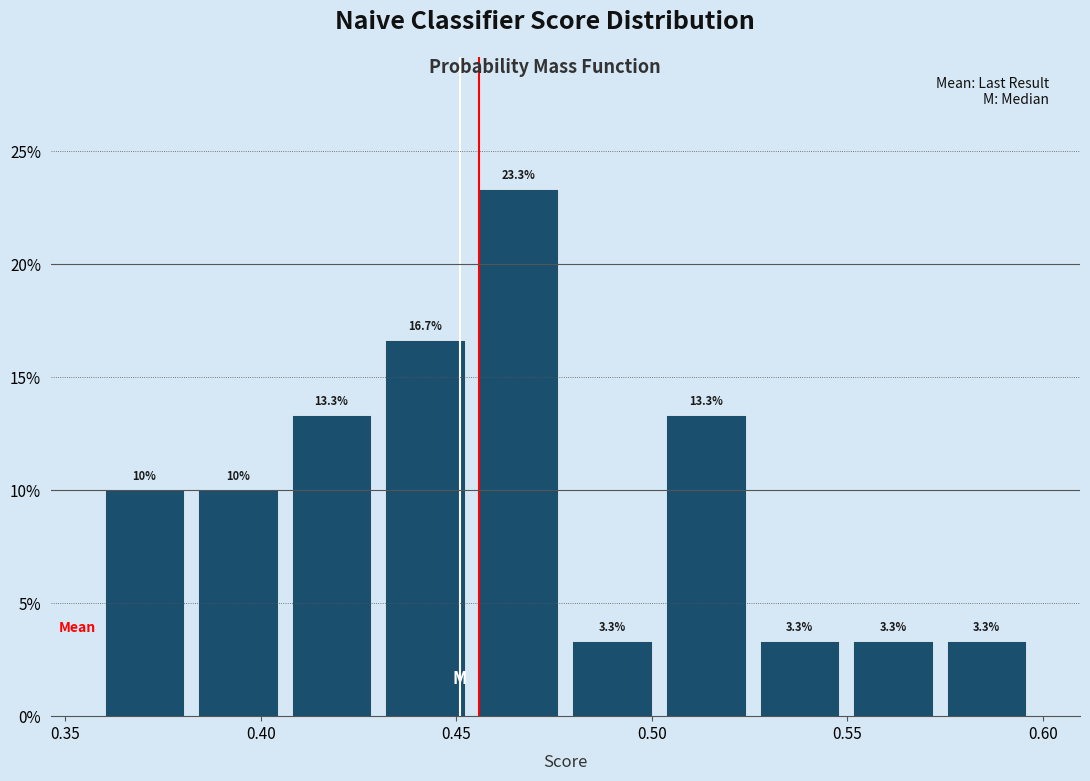

How tall is the bar that spans 0.380 to 0.405 on the x-axis? The bar edges are not printed on the chart, so give them approximately, as read against the axis.

10.0